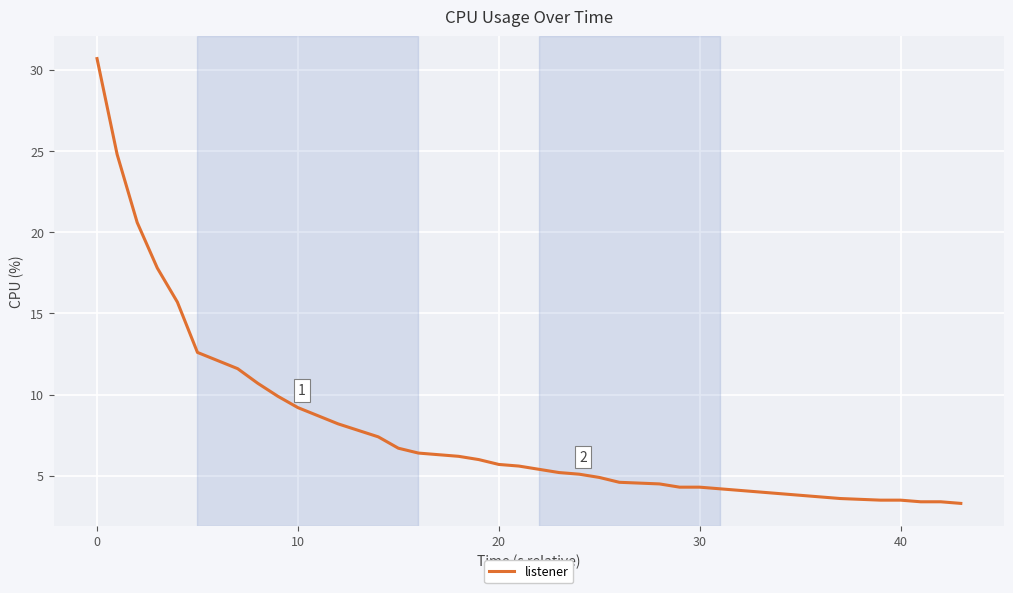

What is the maximum value shown in the chart?

30.7